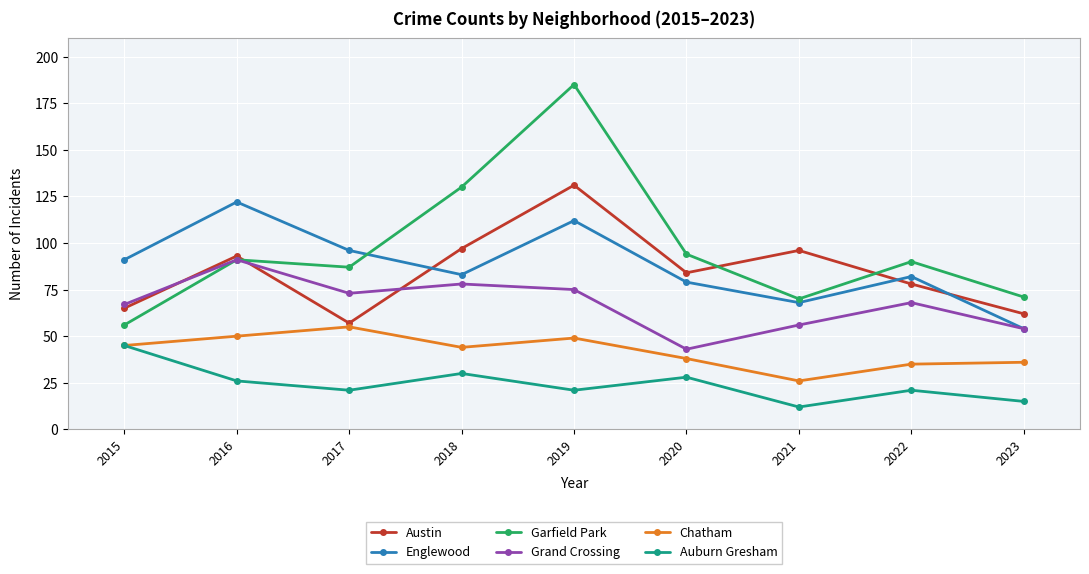

Is it true that Garfield Park equals 108 at 2023?

False